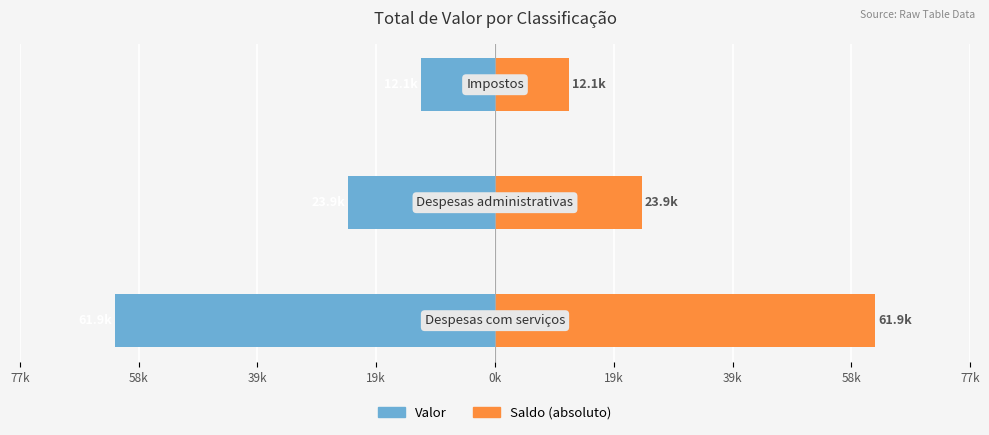

True or false: Valor has a value of -106351.6 at 19k.

False